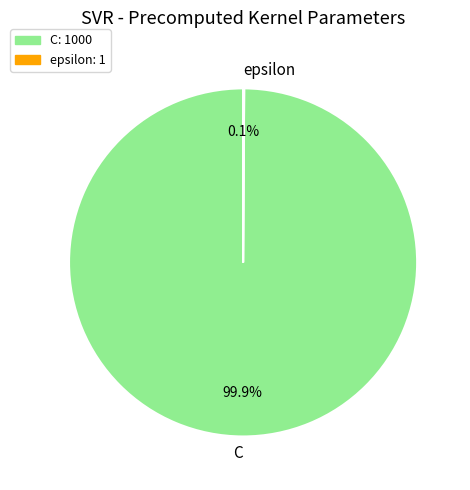

Does C account for over 50% of the chart?

Yes